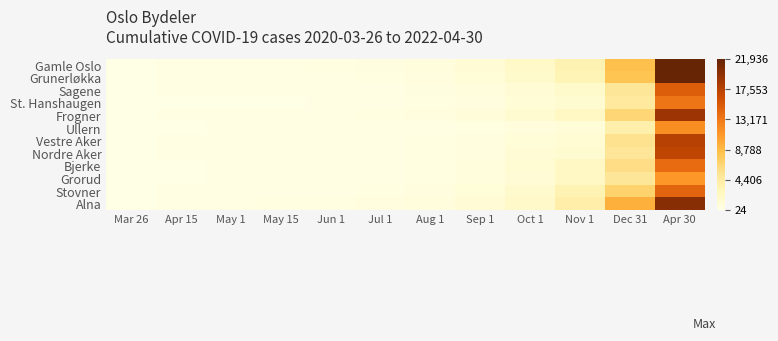

What is the spread (max minus min) of values at May 15?

199